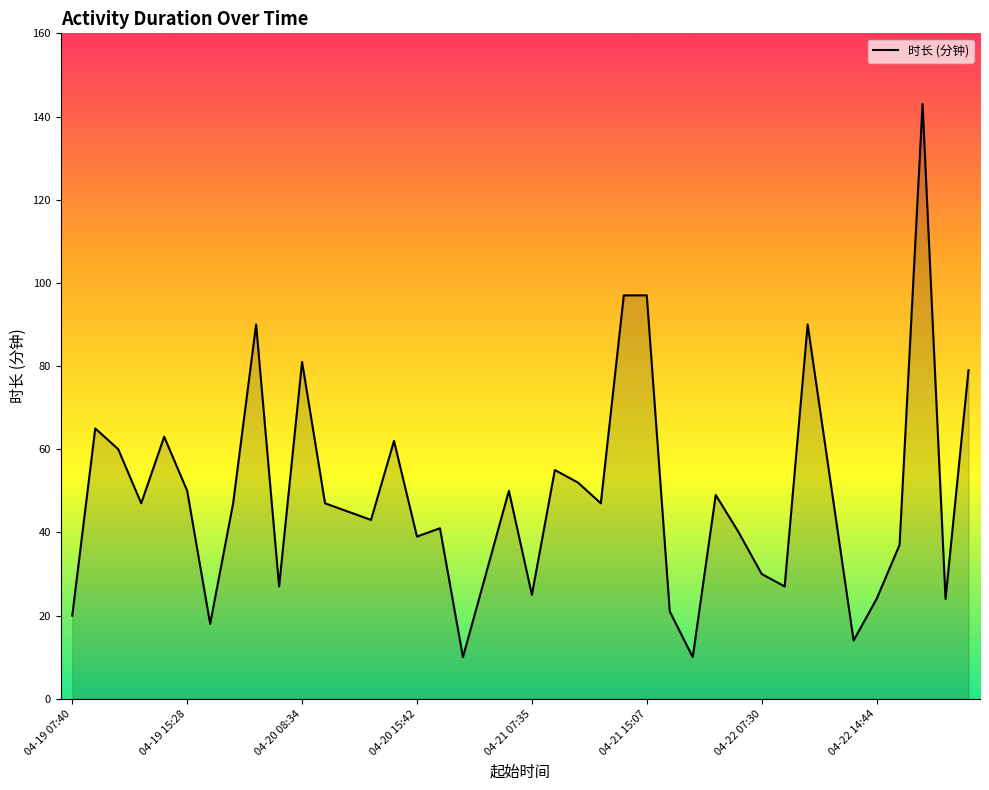

What is the maximum value shown in the chart?

143